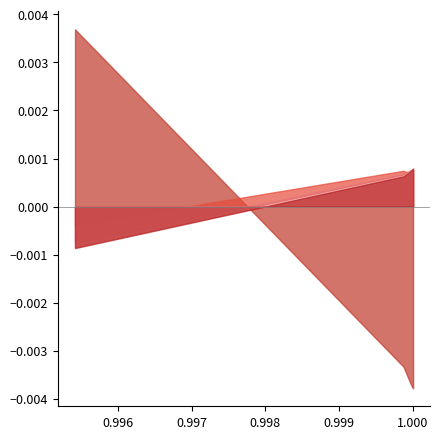

True or false: +1h-prediction has a value of 1.0 at +4h-prediction.

True